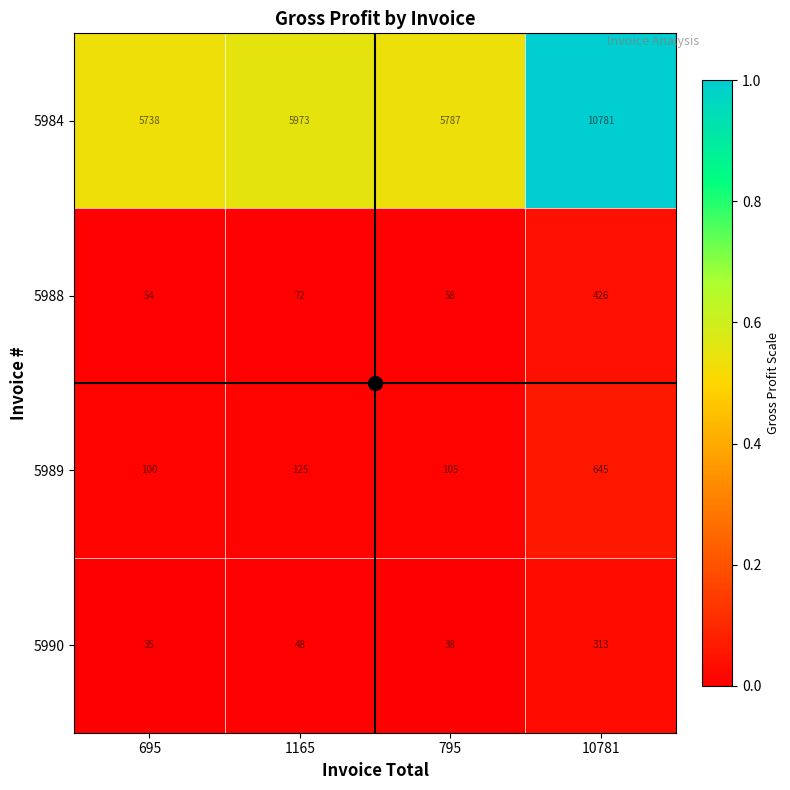

What is the difference between the highest and lowest values at 795?

5749